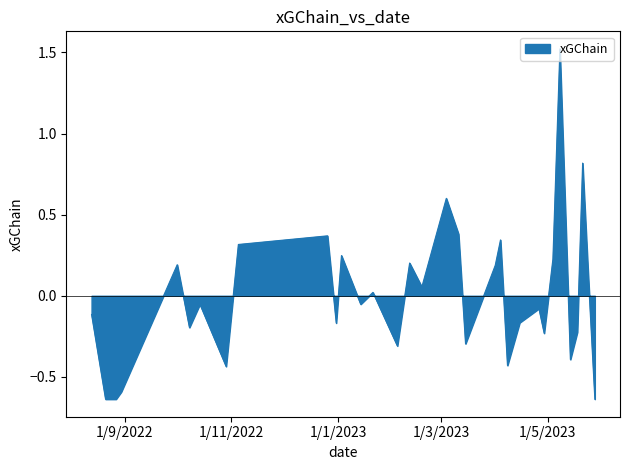

How many categories are shown in the chart?

33